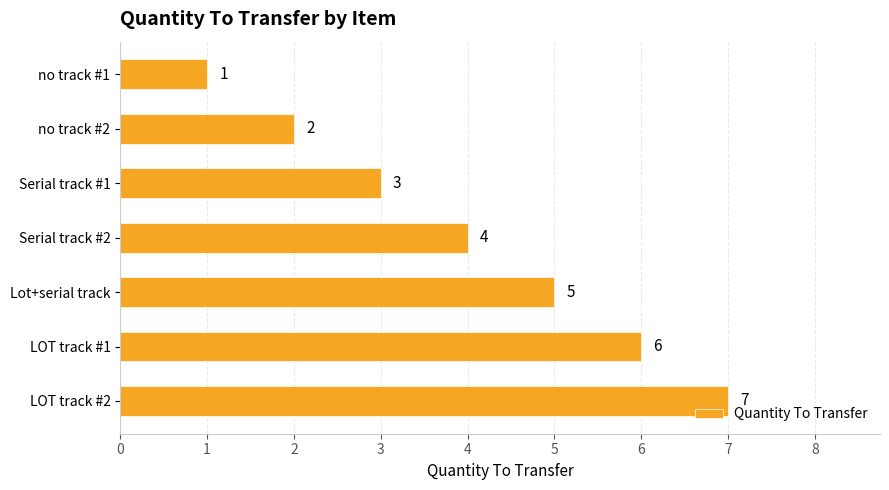

Read the value at LOT track #1.

6